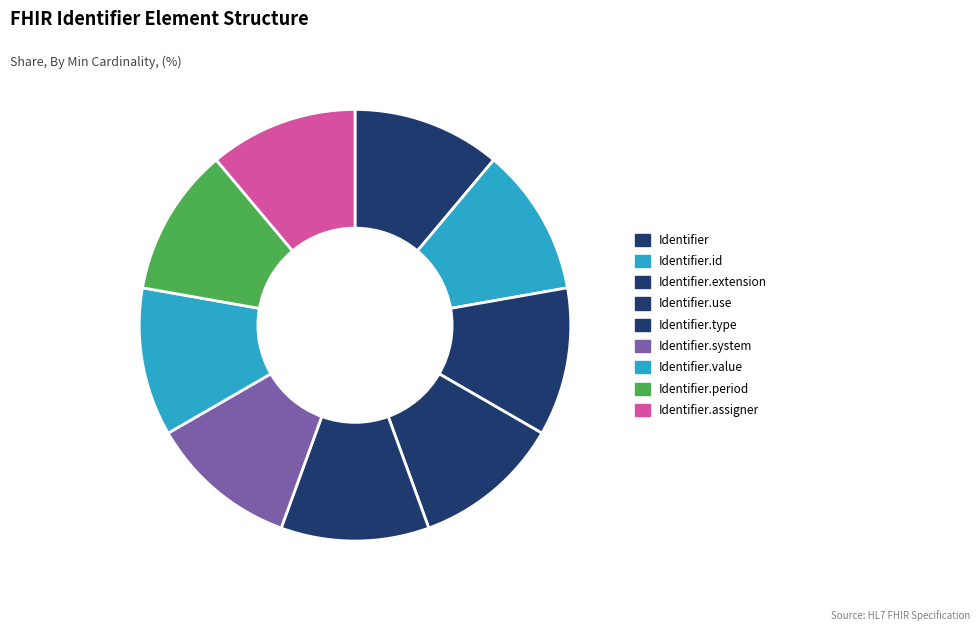

Is Identifier.system the majority of the pie?

No